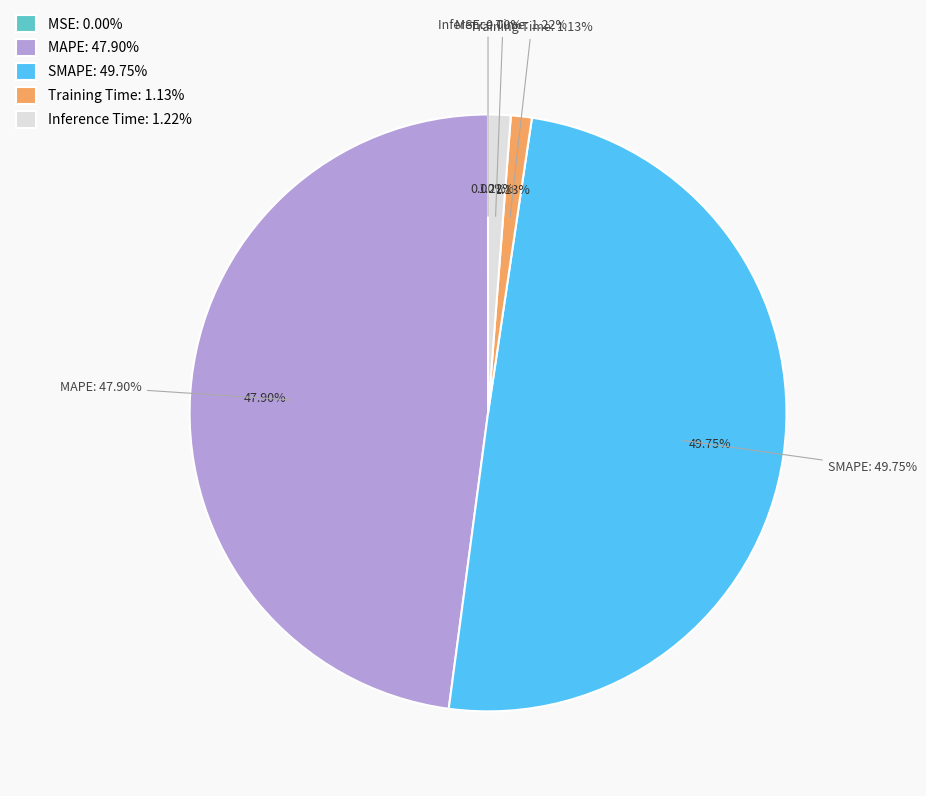

How much of the chart is everything except Inference Time?

98.8%